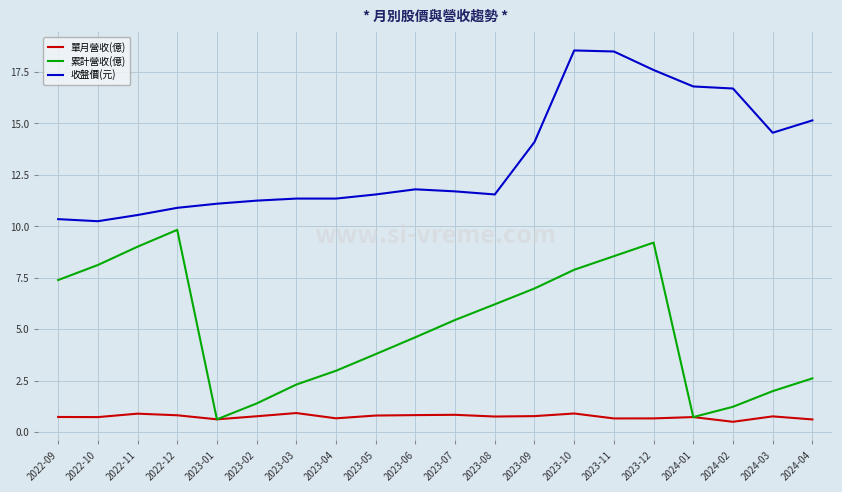

True or false: 累計營收(億) and 收盤價(元) cross at least once.

False